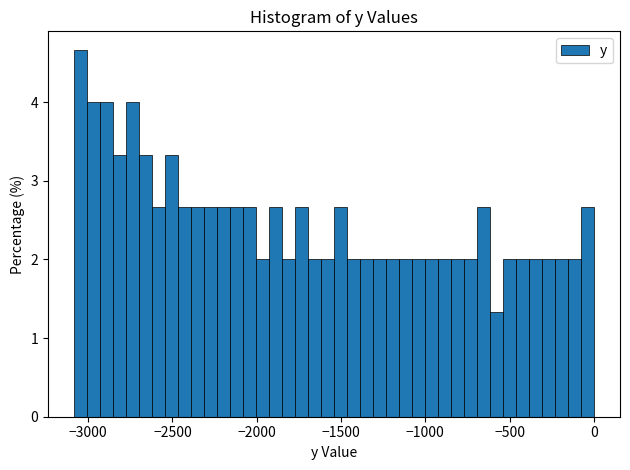

Read against the x-axis, roughly where is the centre of the tallest bar?

-3050